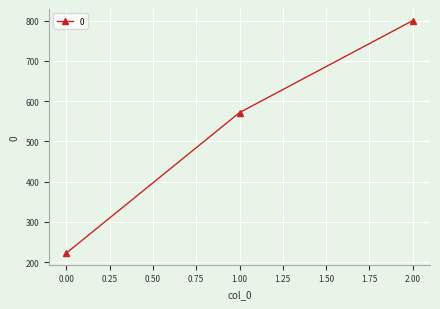

Reading left to right, list all the values displayed in this chart.

222.2	571.4	800.0